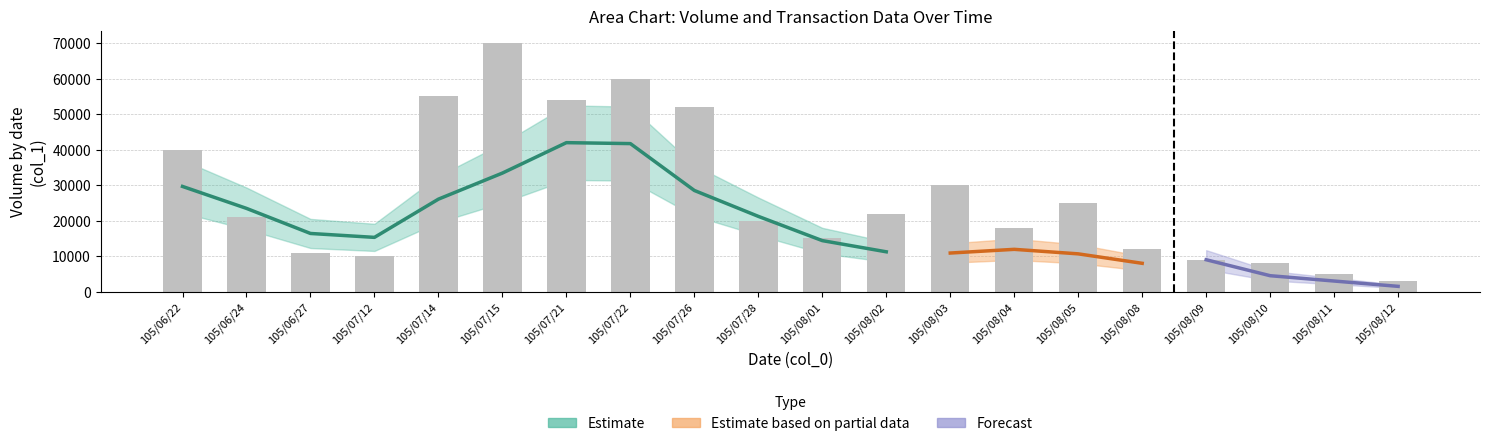

Reading left to right, extract all data points from this chart.

40000	21000	11000	10000	55000	70000	54000	60000	52000	20000	15000	22000	30000	18000	25000	12000	9000	8000	5000	3000